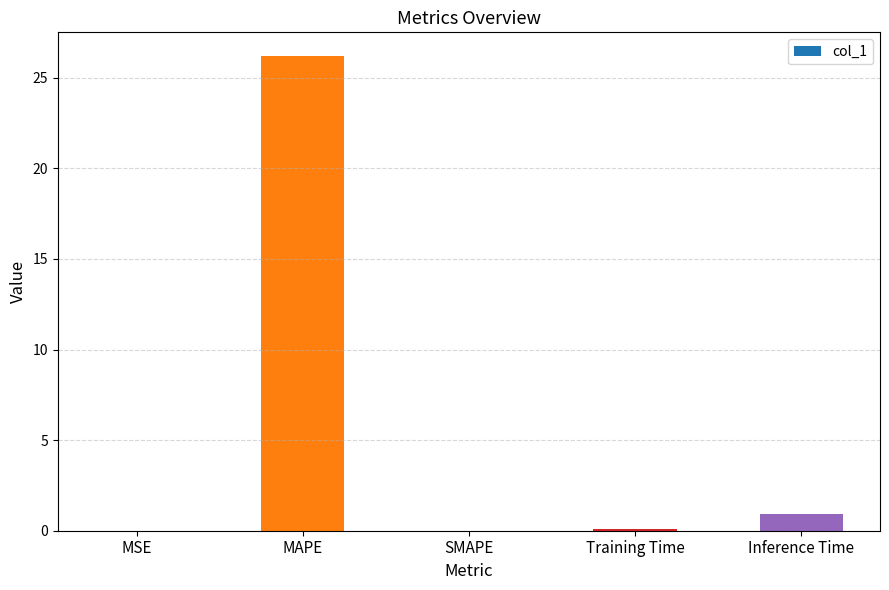

What is the sum of all values?

27.2